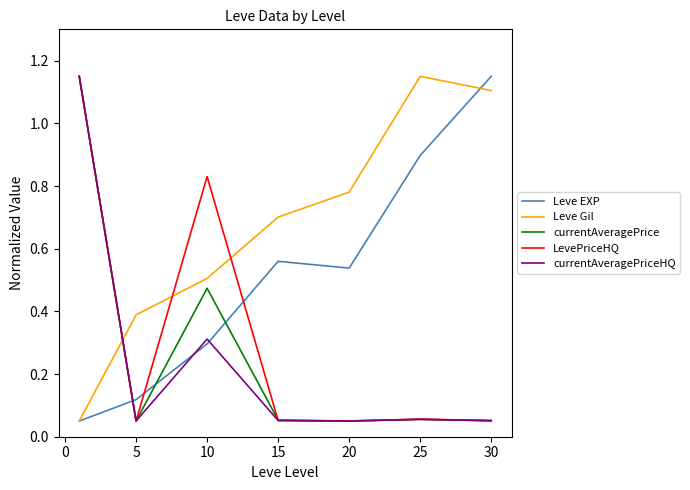

What is the difference between the maximum and minimum values in the currentAveragePrice series?

1.1